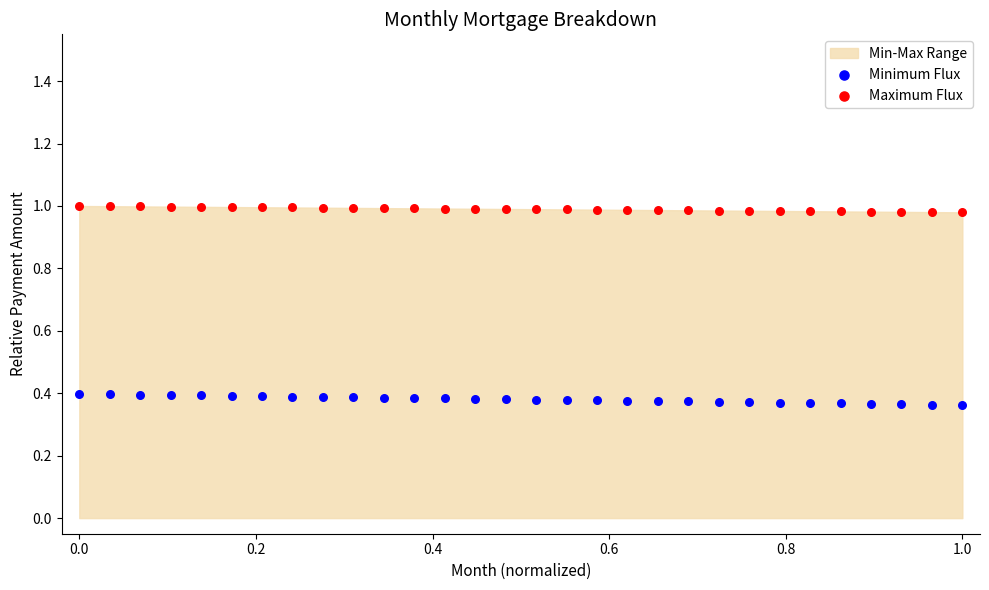

Across all data points, what is the range of Y values (max minus min)?

0.6